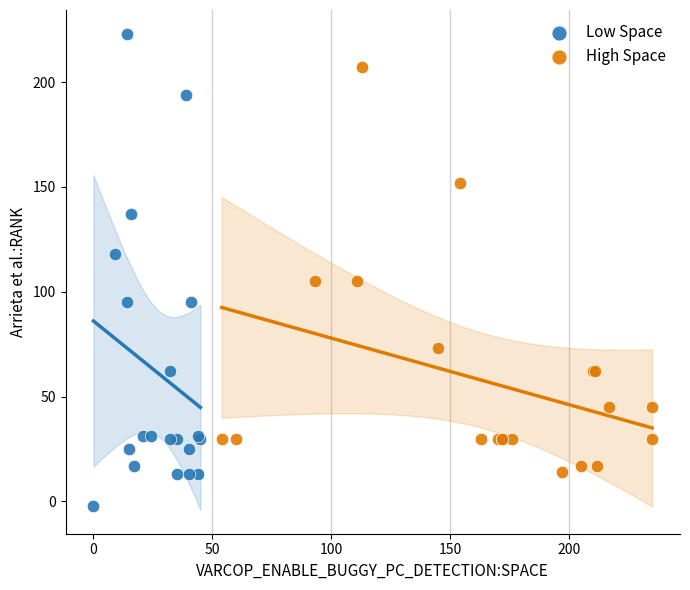

What are all the series names shown in the legend?

Low Space, High Space